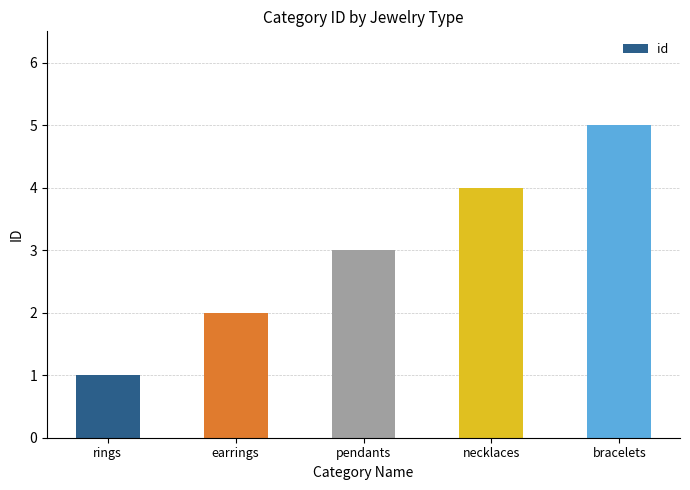

The value at pendants is 1. True or false?

False